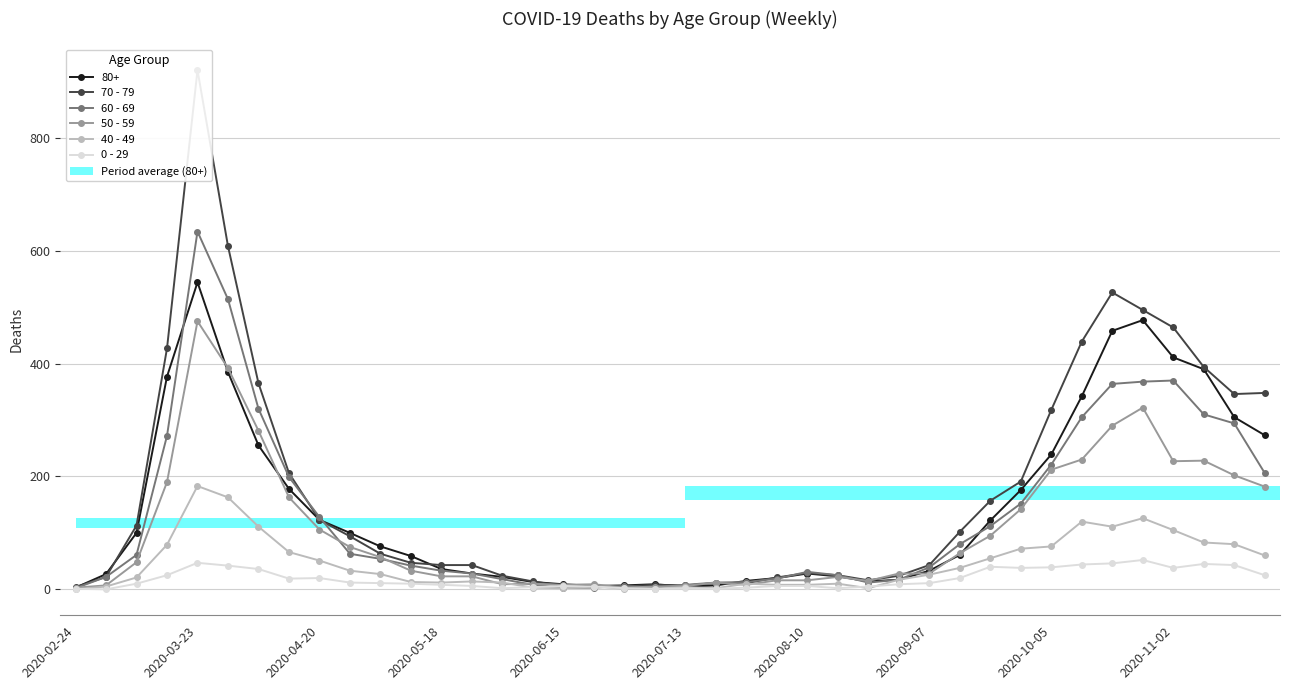

How many positive values does the 40 - 49 series have?

39